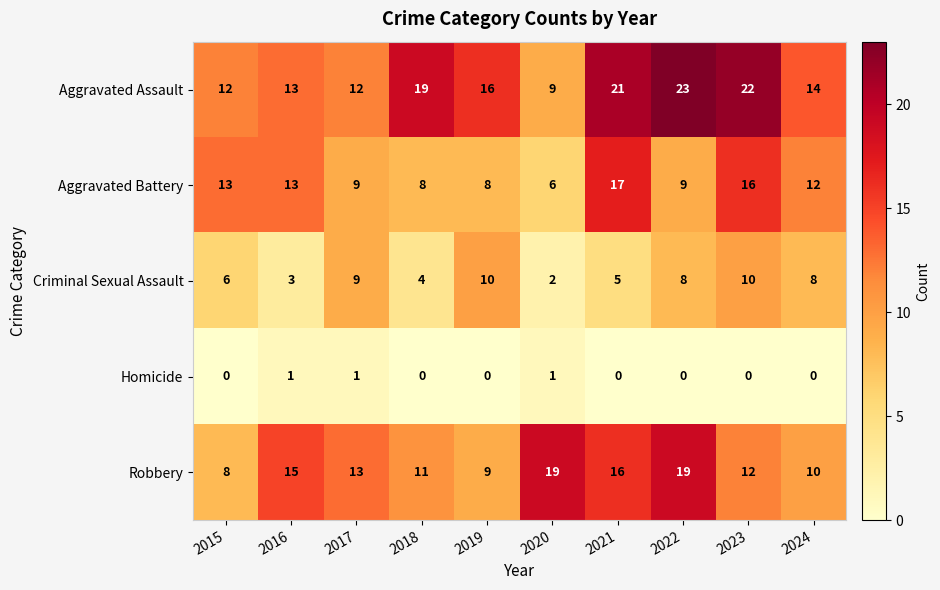

Which label corresponds to the largest value in the chart?

2022